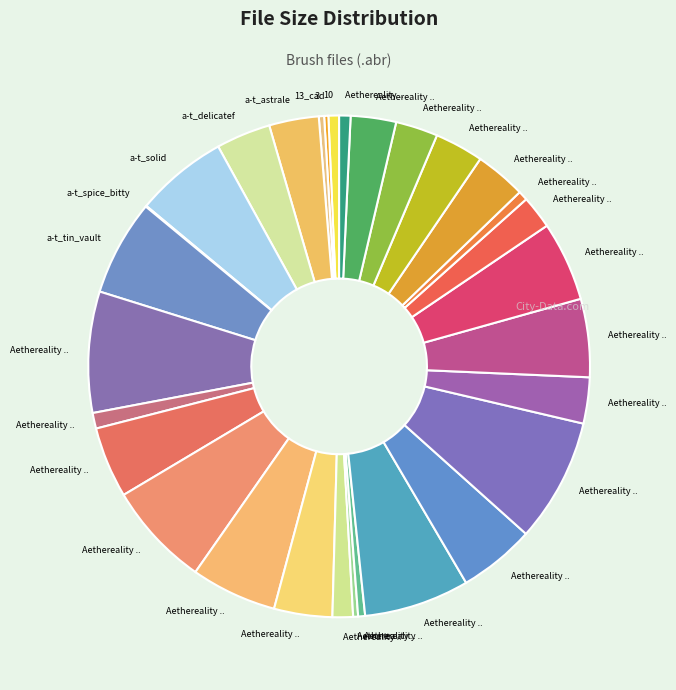

To the nearest percent, what is the difference between the largest and smallest slice percentages?

8%